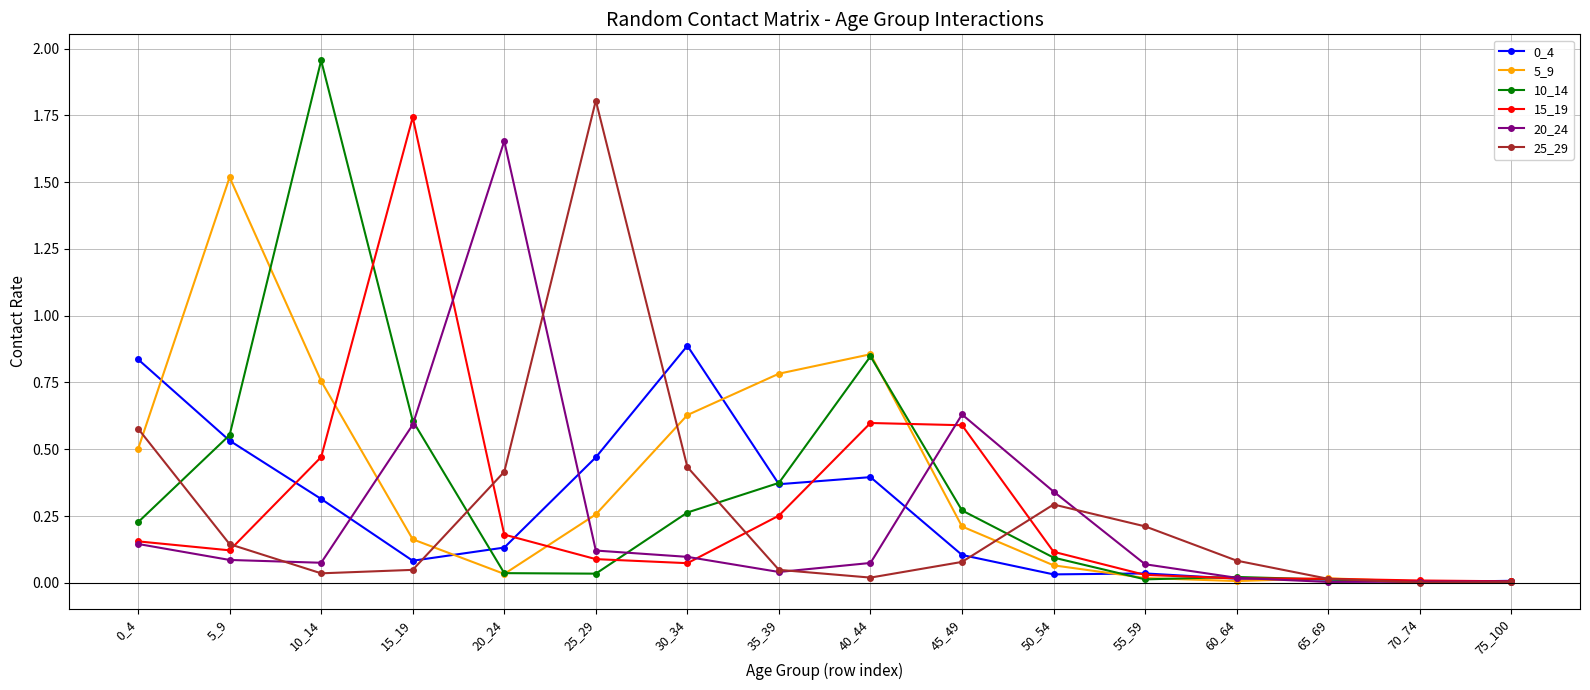

The 5_9 series shows 0.4 at 25_29. True or false?

False